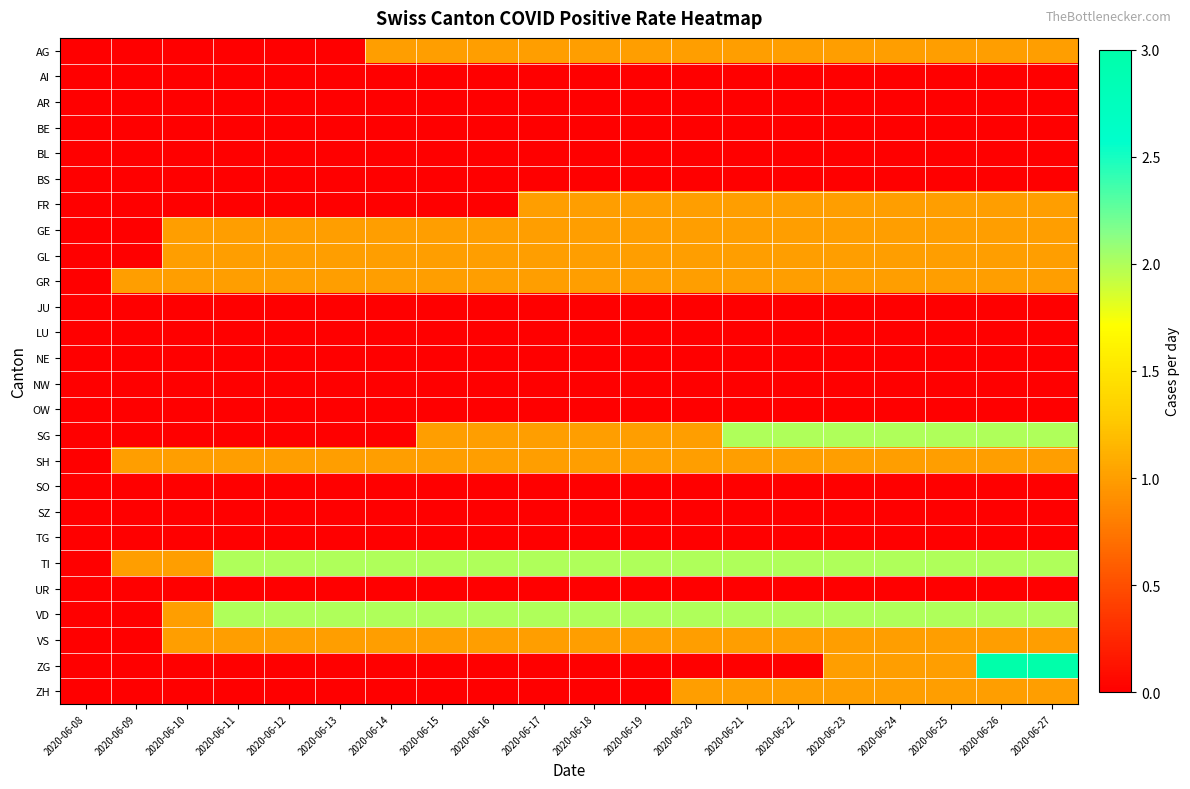

Which series changed the most between 2020-06-12 and 2020-06-14?

AG